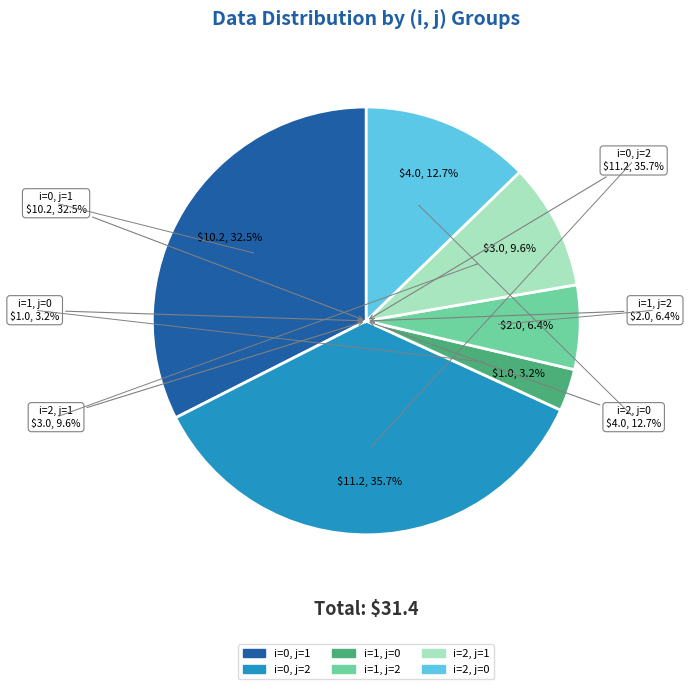

What is the smallest slice in the pie chart?

i=1, j=0